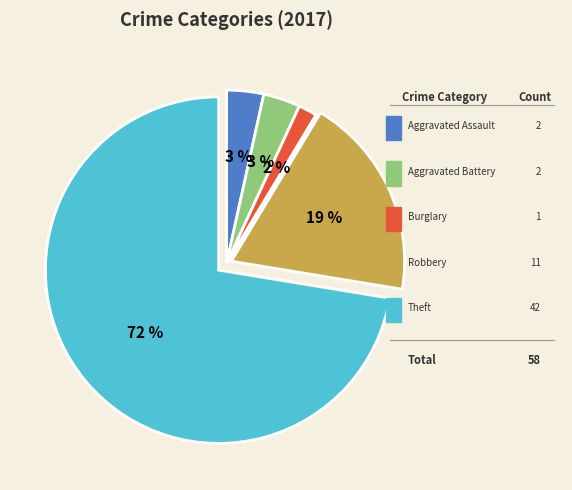

Does any single category account for the majority?

Yes